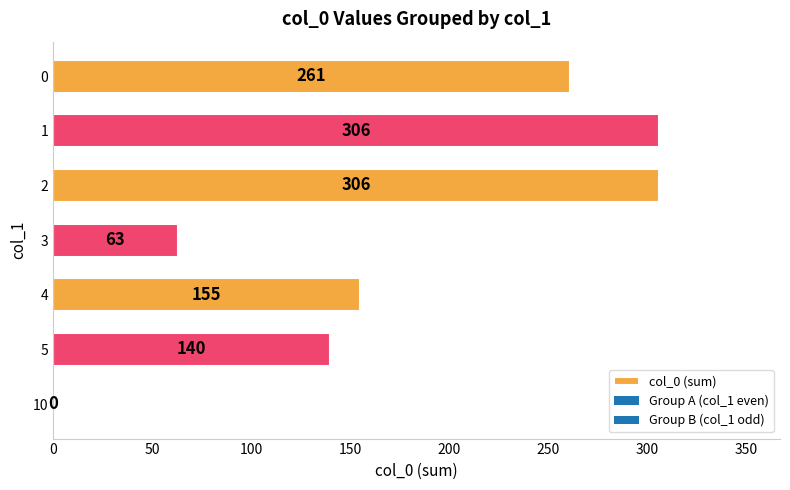

Where is the data nearest to the value 153?

4